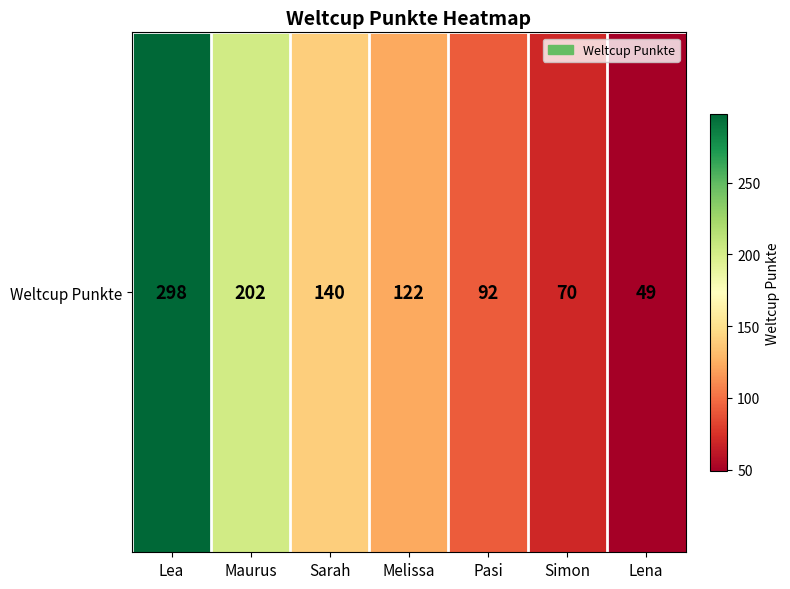

What is the greatest value displayed?

298